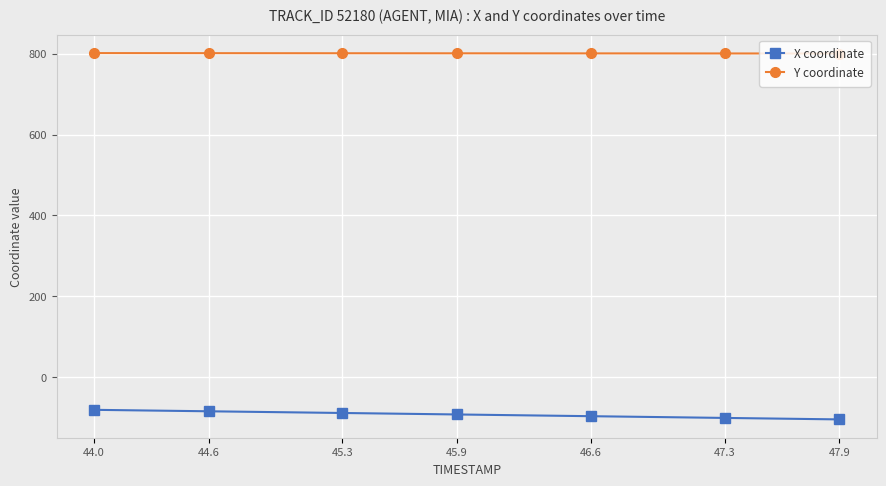

Count the number of categories in the chart.

40